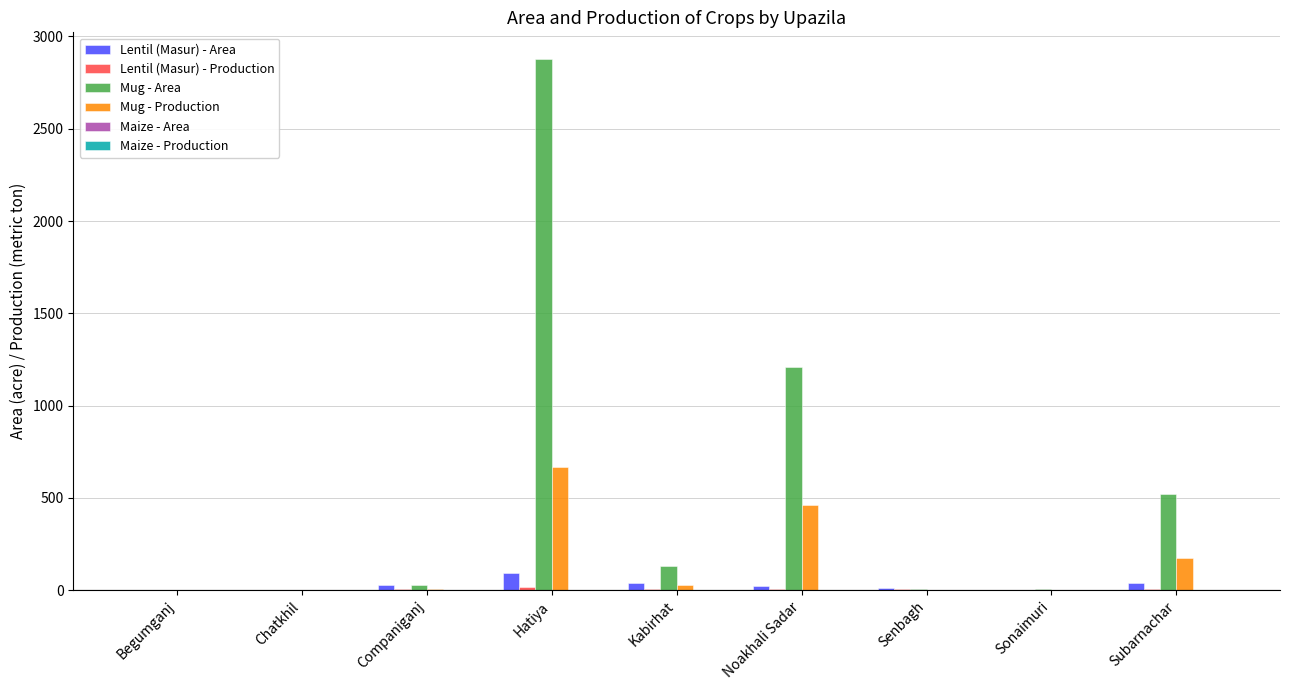

Which series has the widest spread of values?

Mug - Area